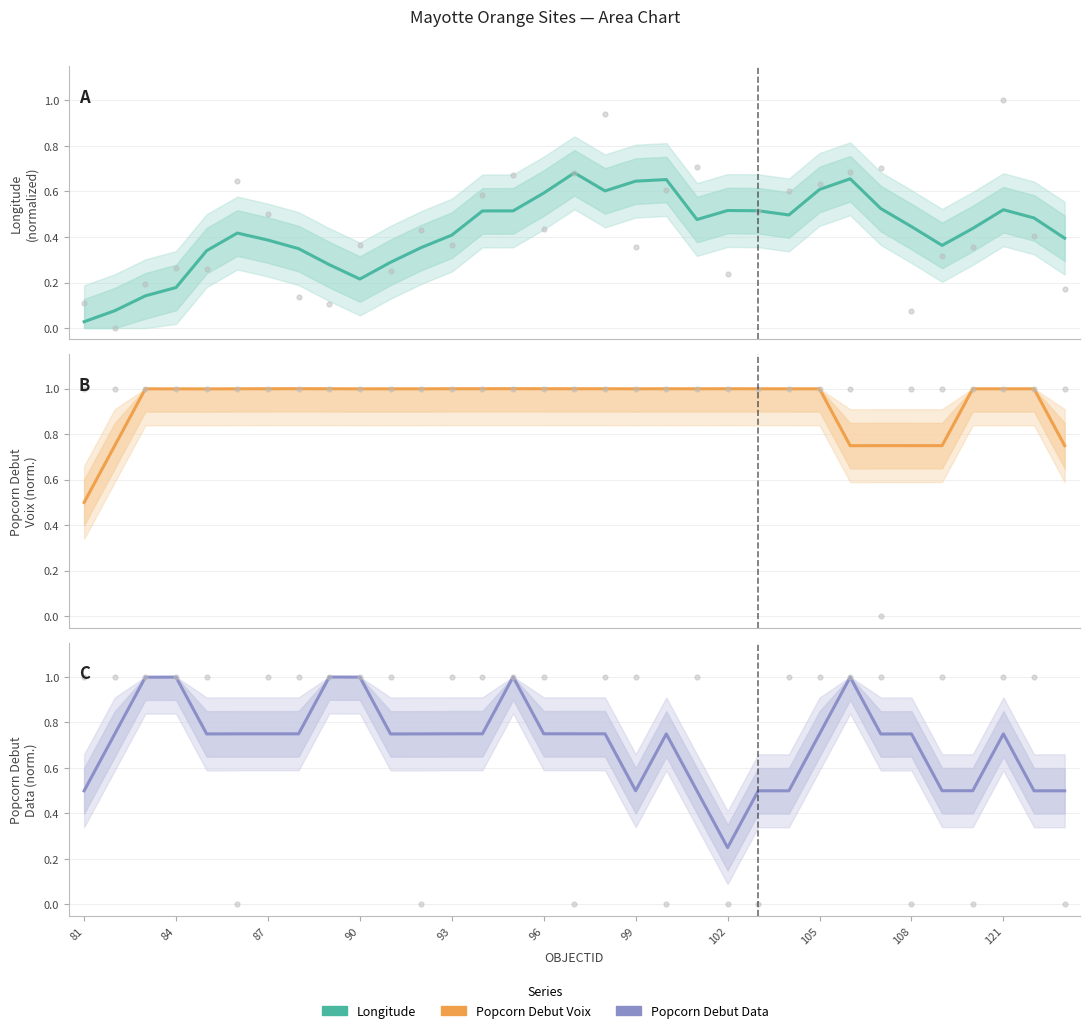

Is the value of Popcorn Debut Data by Site at 19 greater than the value of Longitude by Site at 96?

Yes